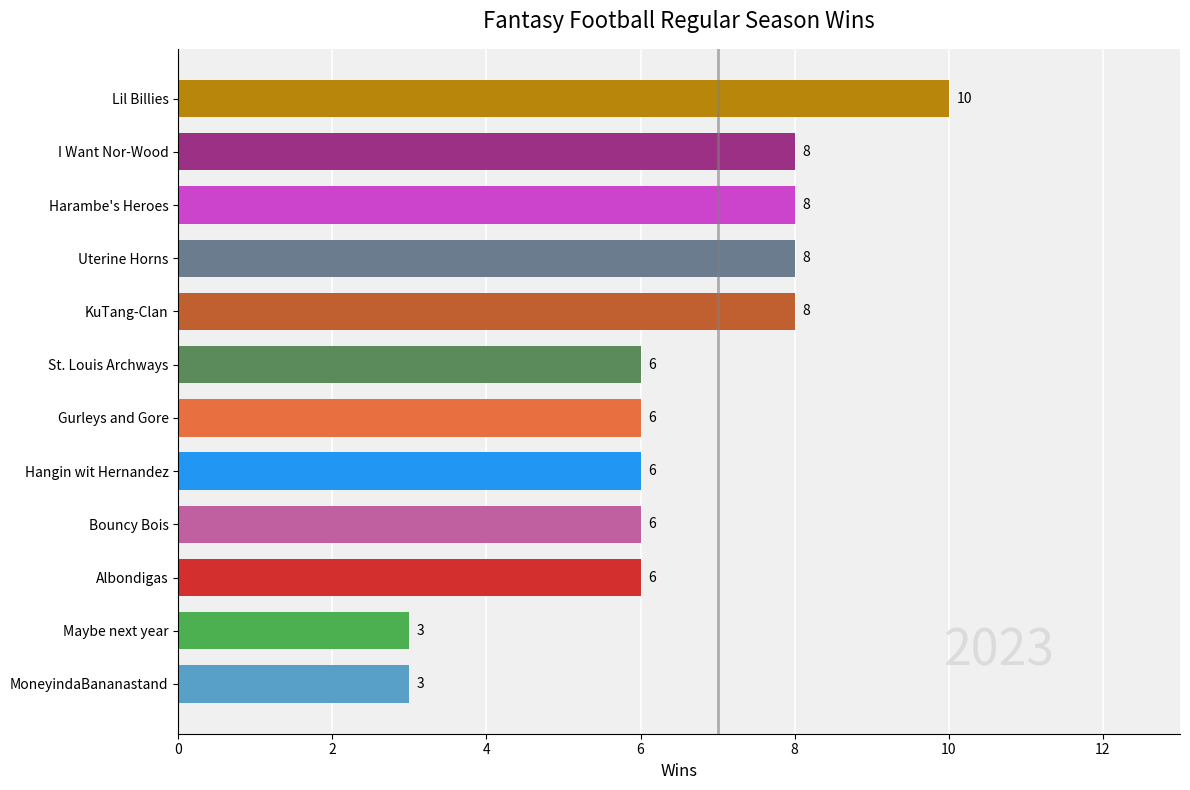

Read the value at Hangin wit Hernandez.

6